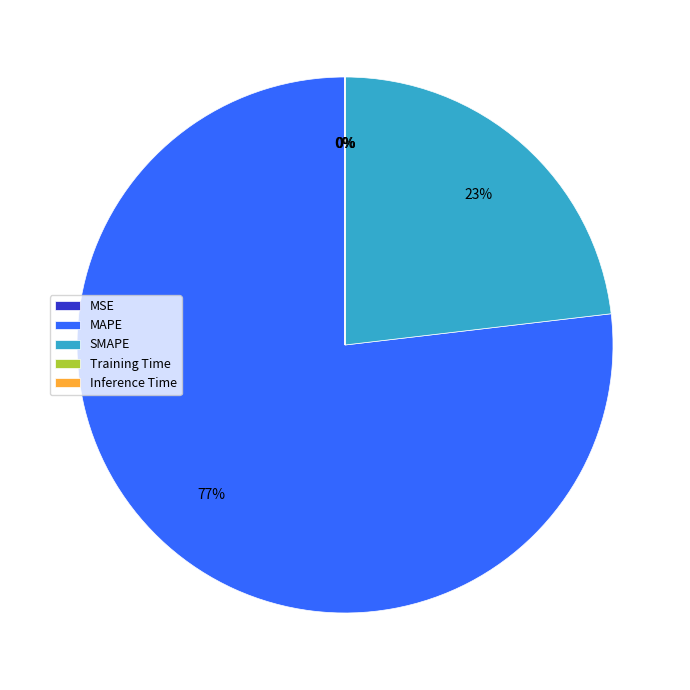

Is there any slice that represents more than half of the pie?

Yes